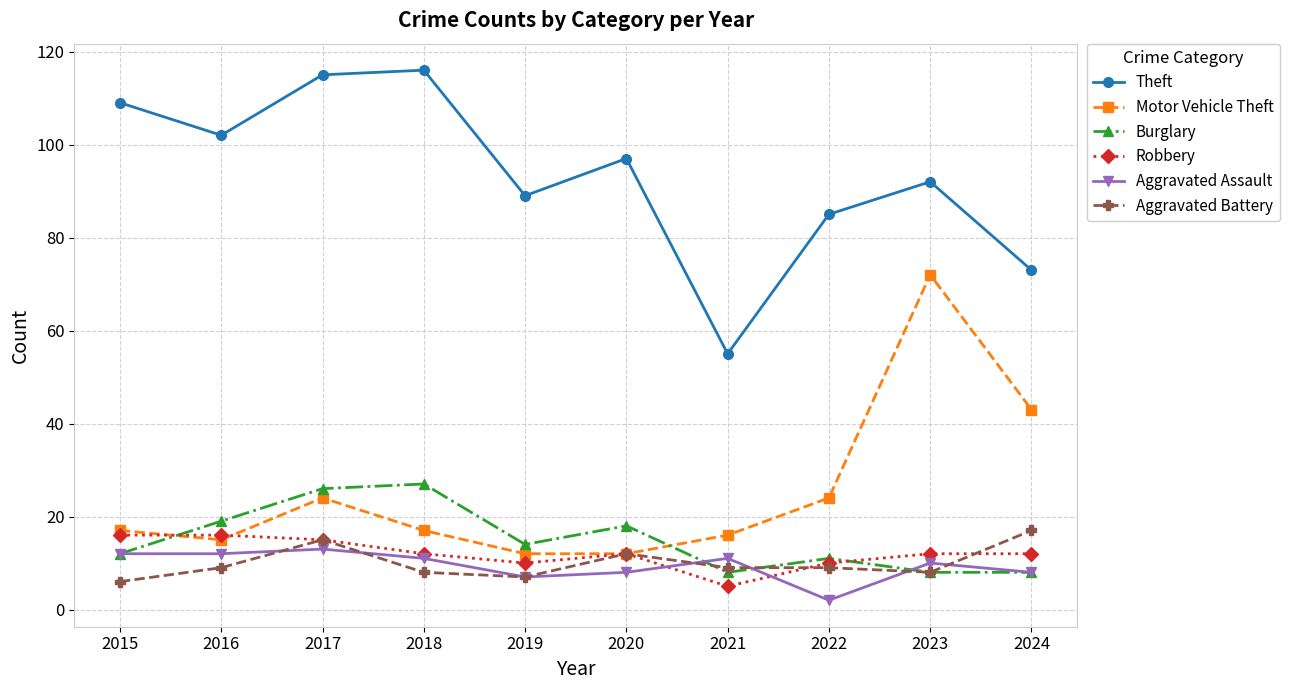

Count the number of data series in this chart.

6